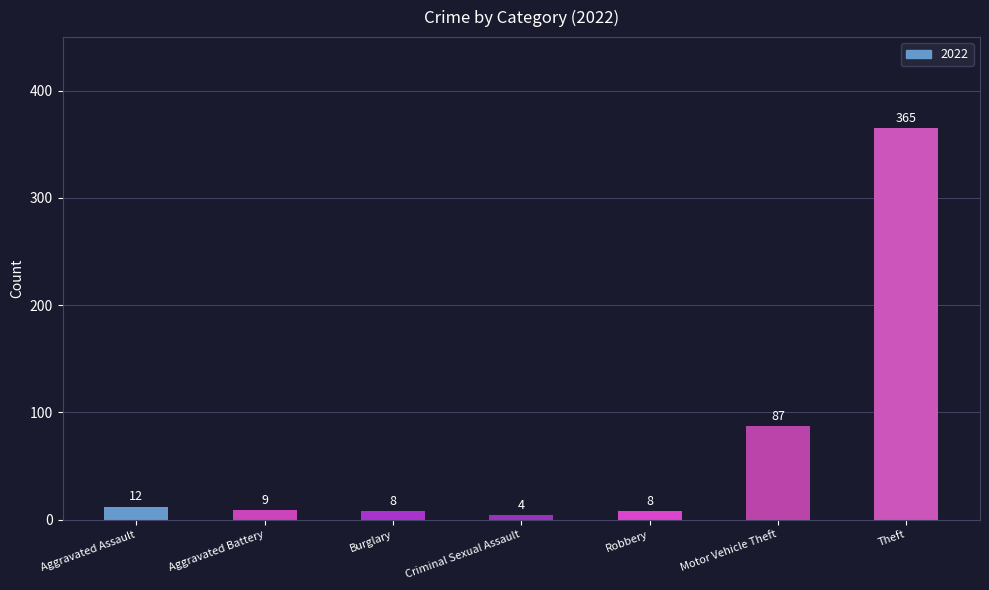

What is the greatest value displayed?

365